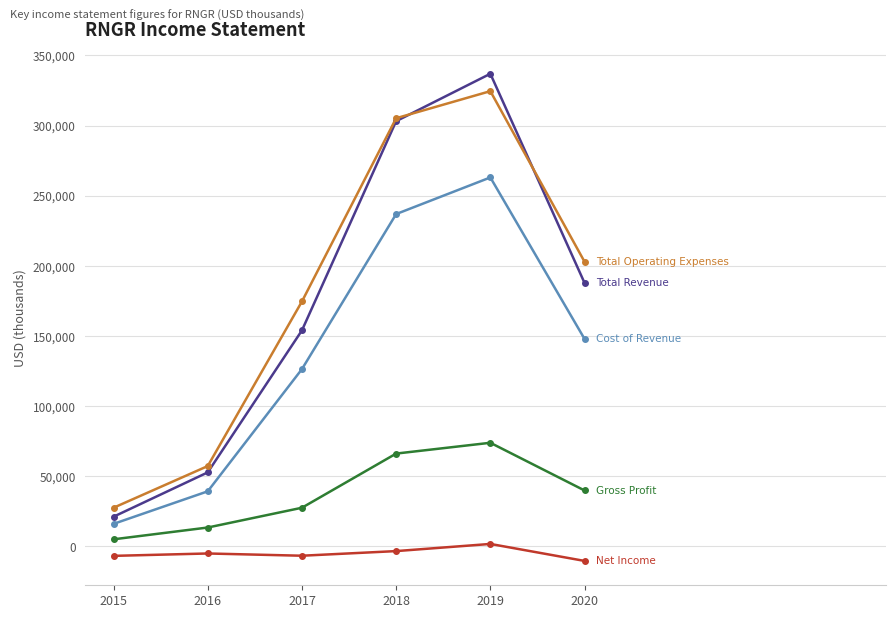

At which category is the sum across all series the highest?

2019